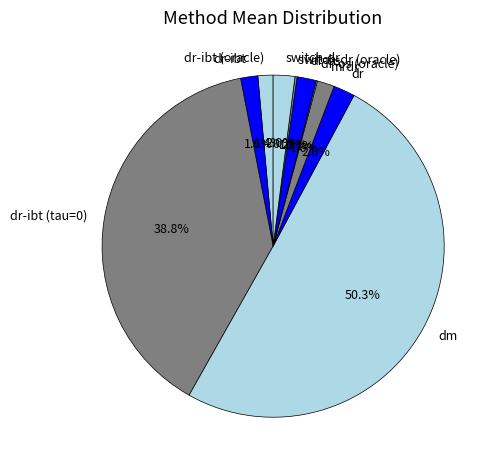

Which slice represents more than half of the pie?

dm